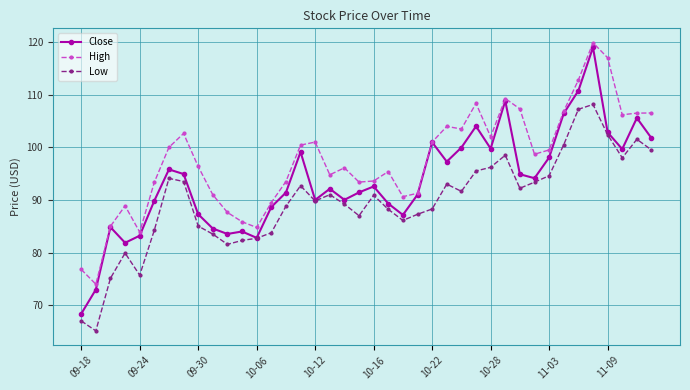

What are all the series names shown in the legend?

Close, High, Low